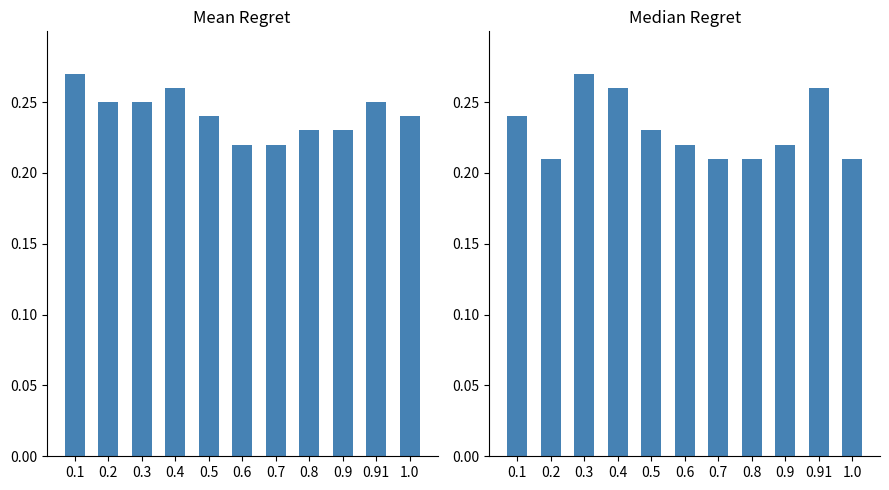

What are all the series names shown in the legend?

Mean Regret, Median Regret